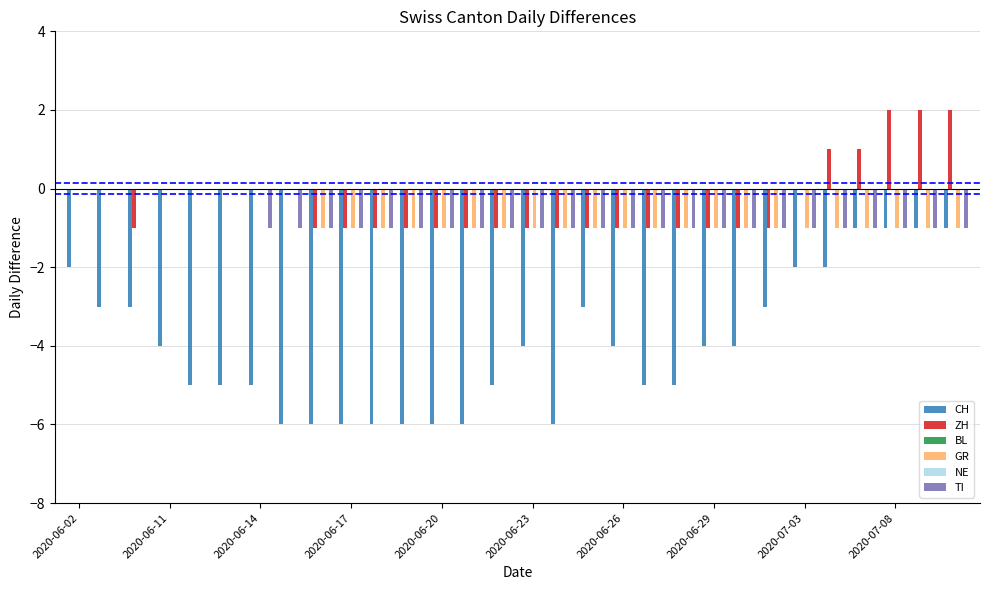

Does the chart contain any negative values?

Yes